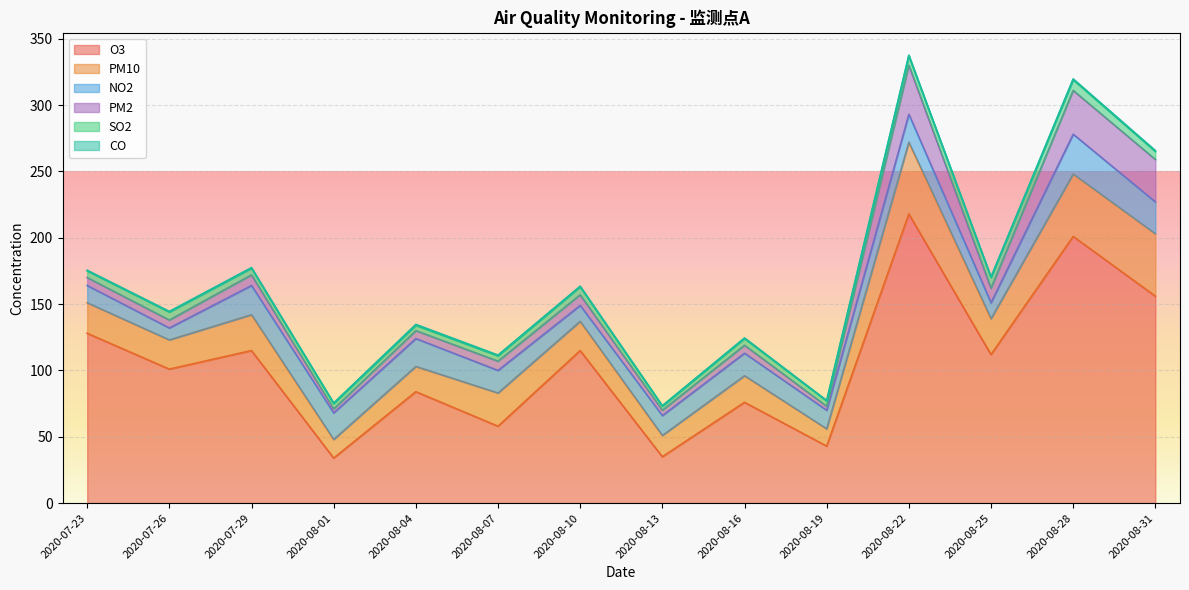

List the series in order of their peak value, lowest first.

CO, SO2, NO2, PM2, PM10, O3